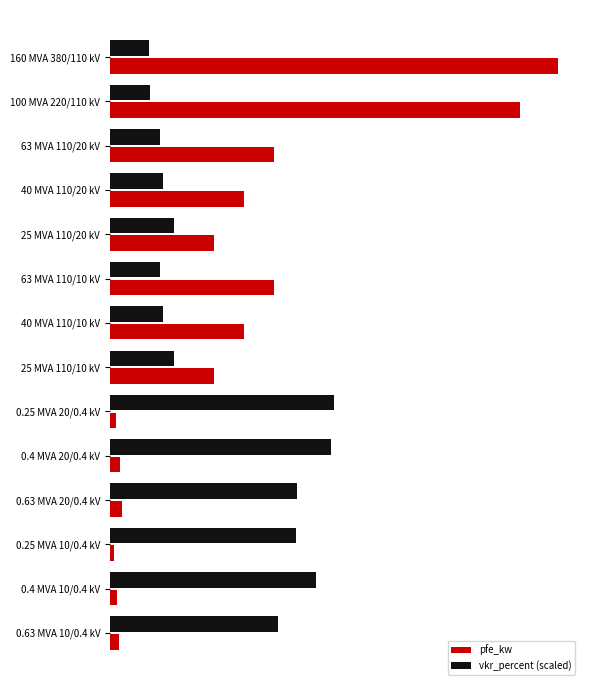

What are all the series names shown in the legend?

pfe_kw, vkr_percent (scaled)